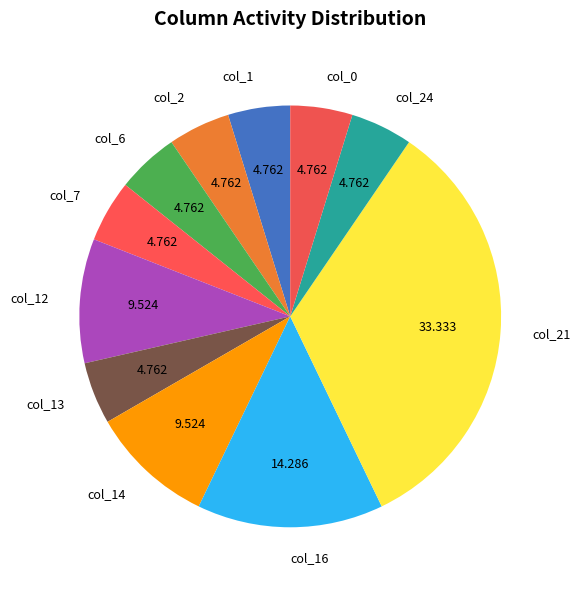

Is the sum of col_16 and col_13 greater than half?

No